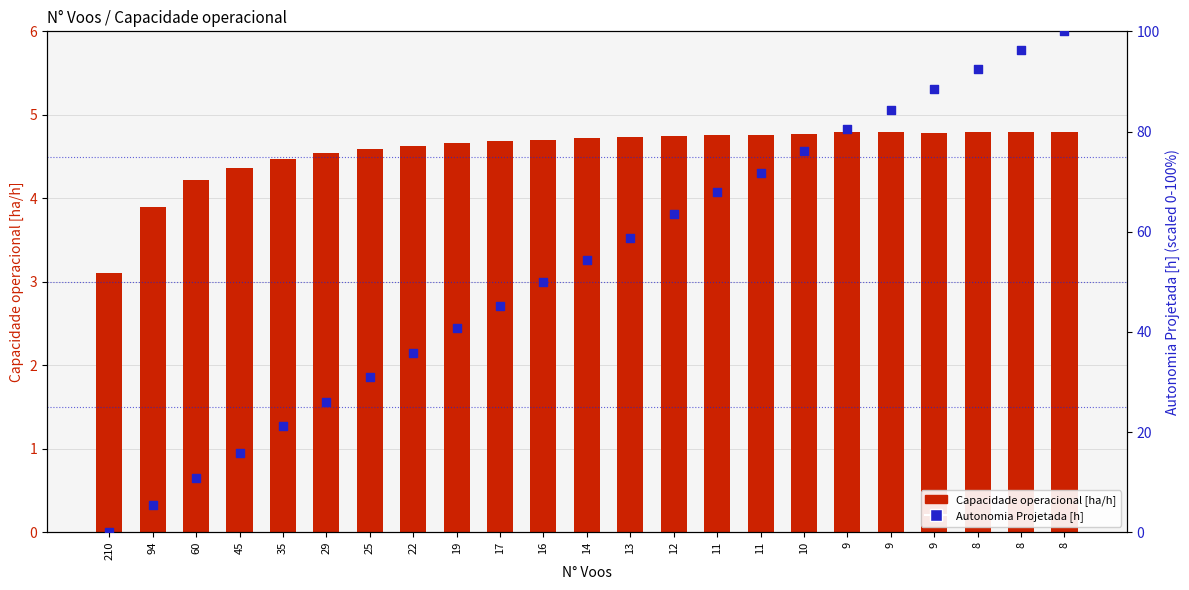

Is the value of Autonomia Projetada [h] (percentile) at 9 greater than the value of Capacidade operacional [ha/h] at 45?

Yes